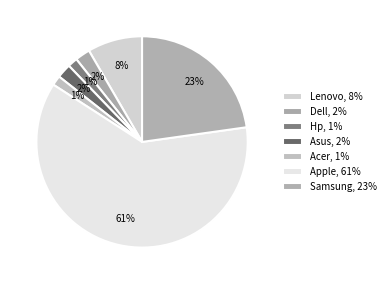

What percentage is NOT represented by Hp?

98.5%